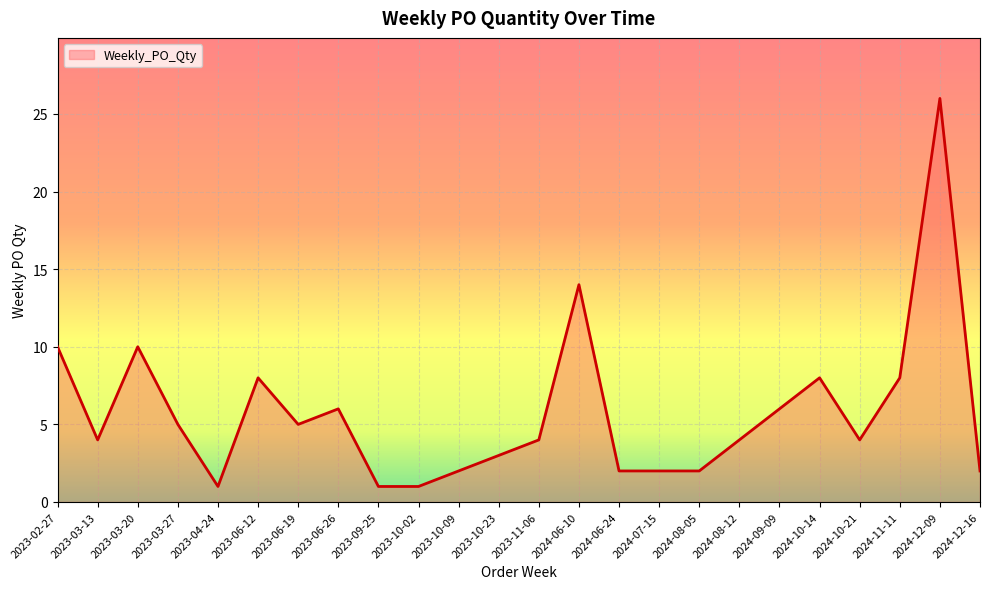

True or false: the data shows 8 at 2023-06-12.

True